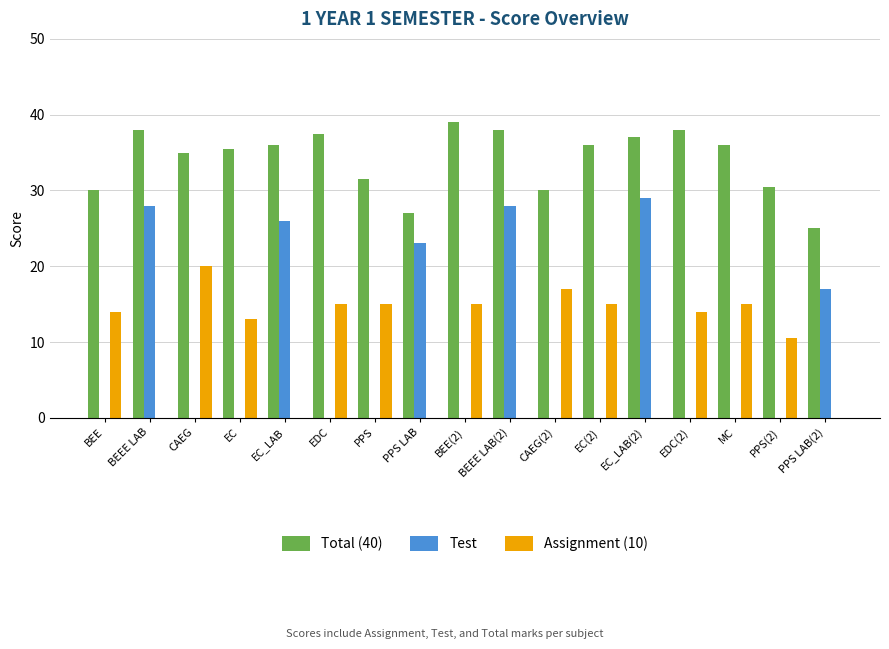

Where does the Total (40) series first go above 36?

BEEE LAB